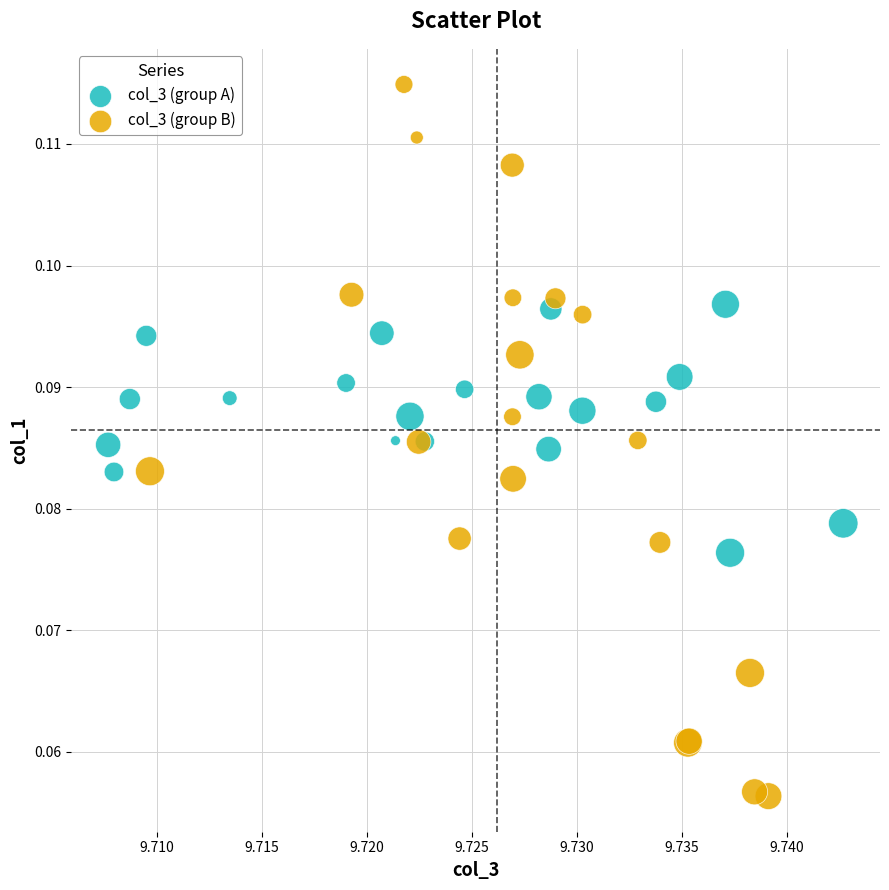

Which series has the widest spread of Y values?

col_3 (group B)